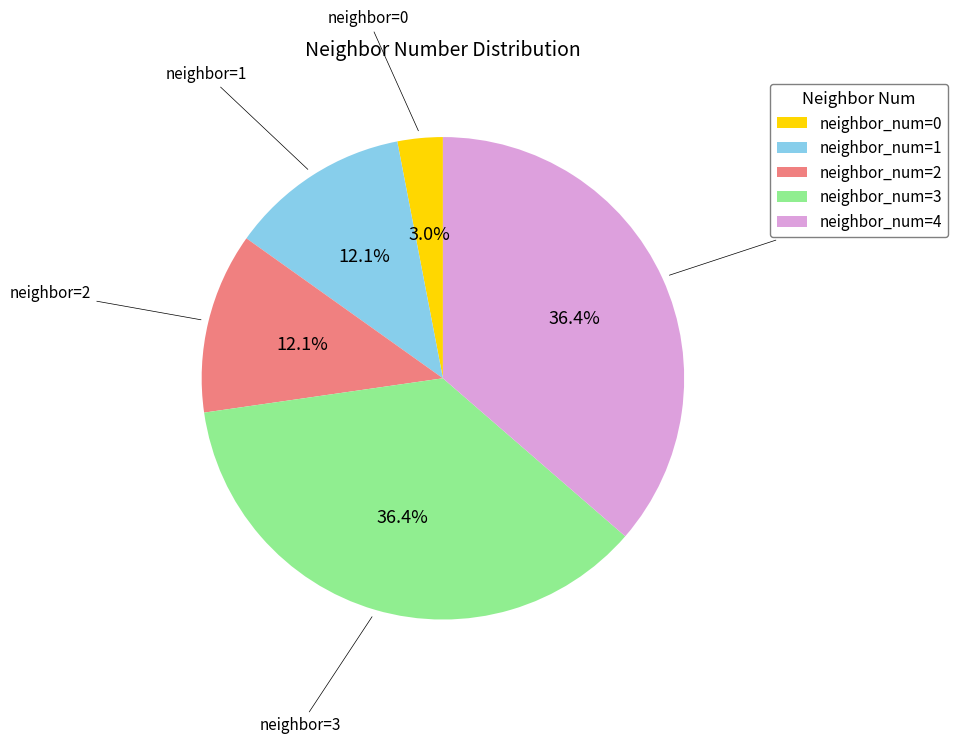

Does neighbor_num=2 account for over 50% of the chart?

No